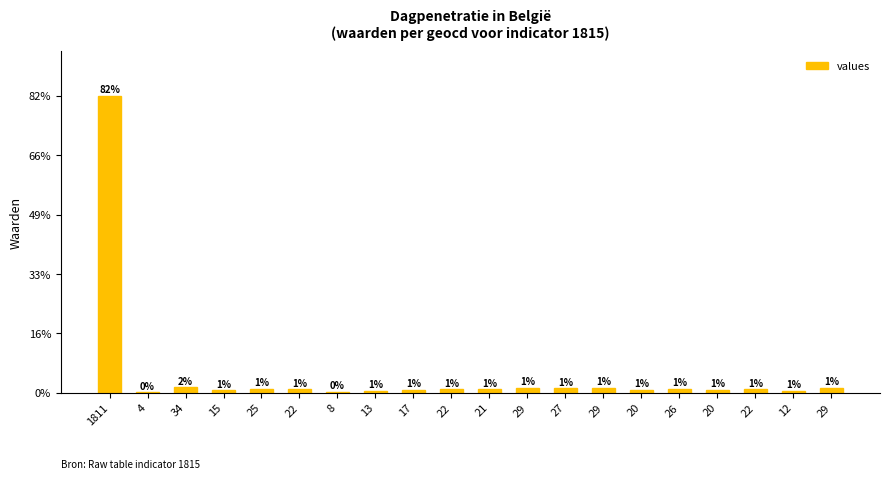

Are the bars horizontal?

No